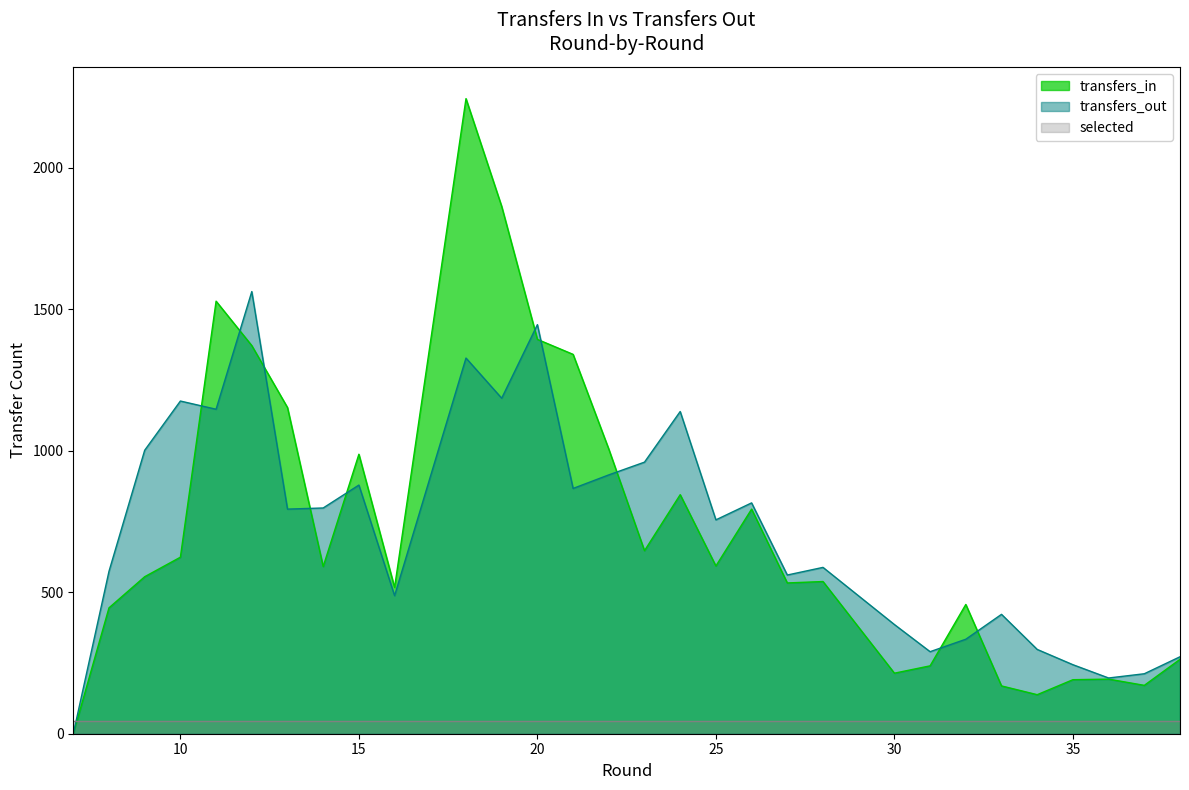

What is the sum of the transfers_out values at 11 and 16?

1635